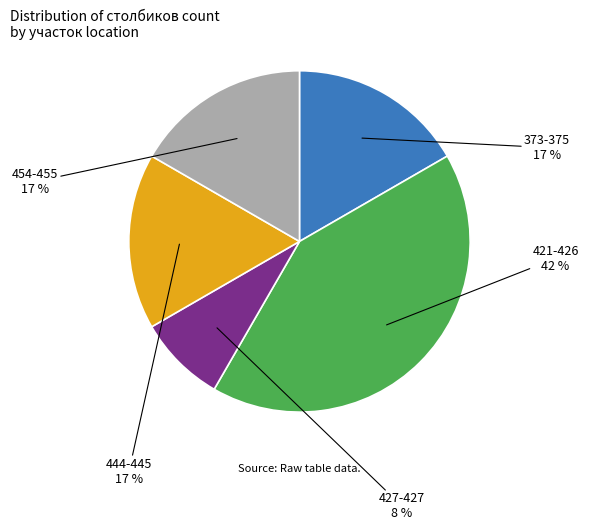

Is it true that 421-426 is 33% of the pie?

False